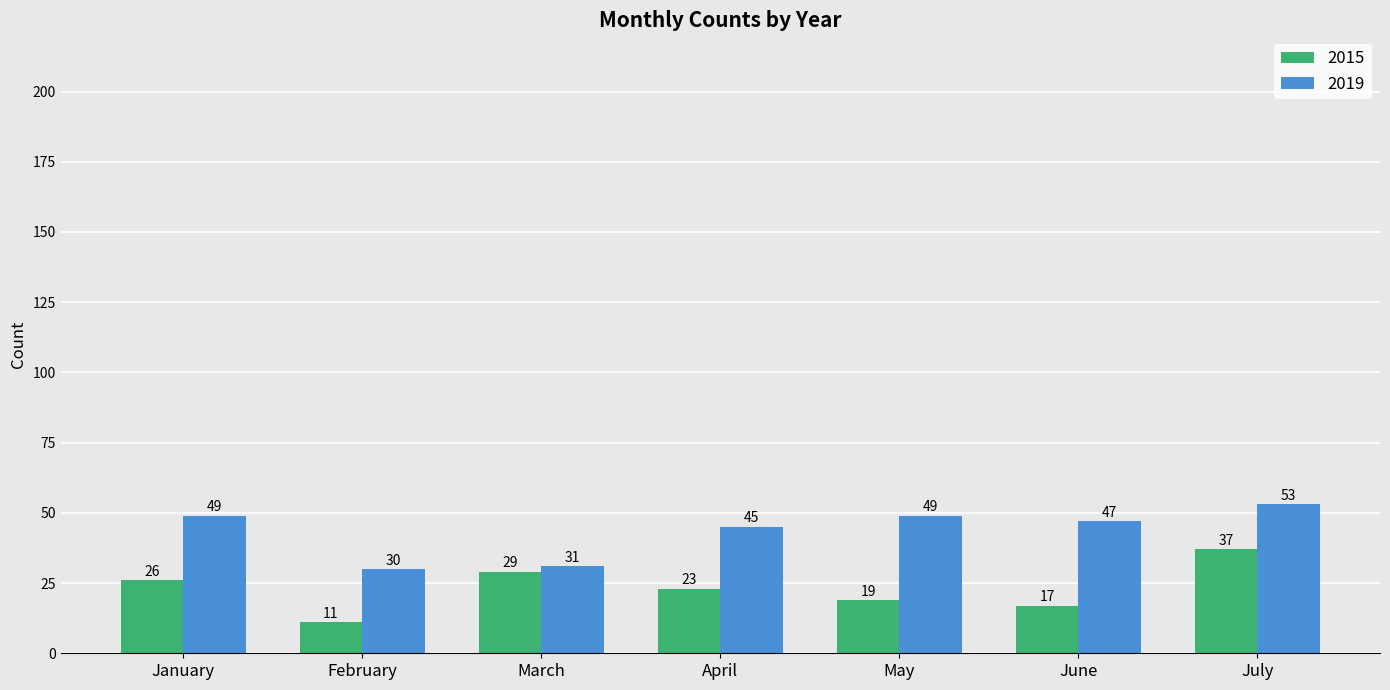

What is the total value across all series at February?

41